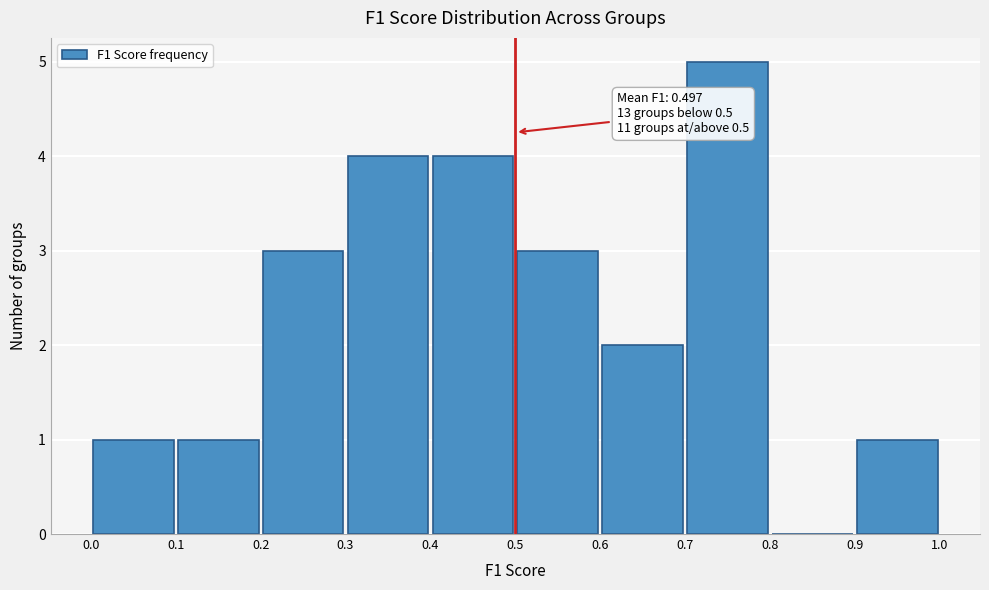

Which range on the x-axis has the tallest bar?

0.7 to 0.8